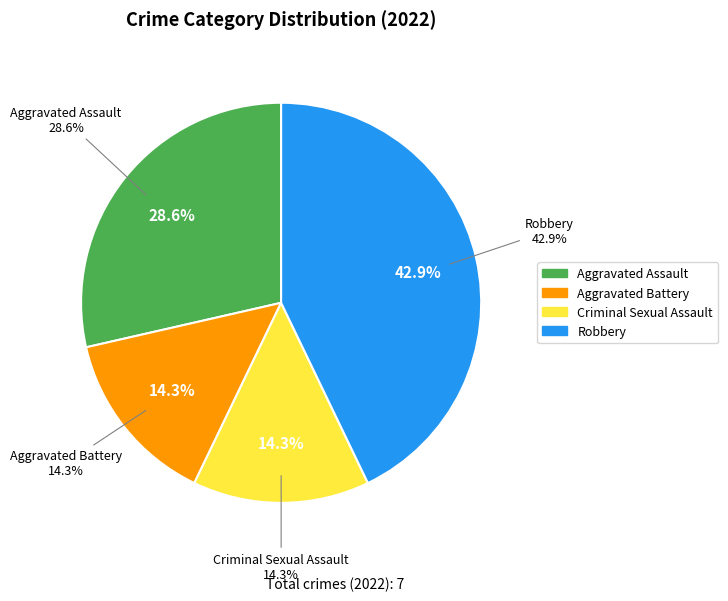

Combined, do Aggravated Assault and Criminal Sexual Assault account for over 50%?

No